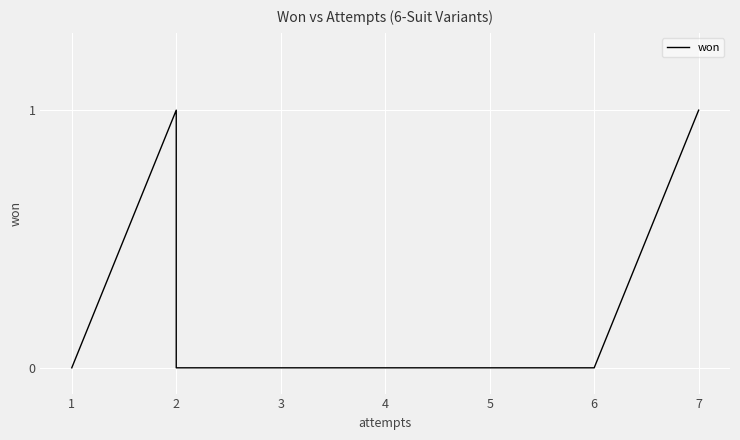

What is the sum of all values?

2